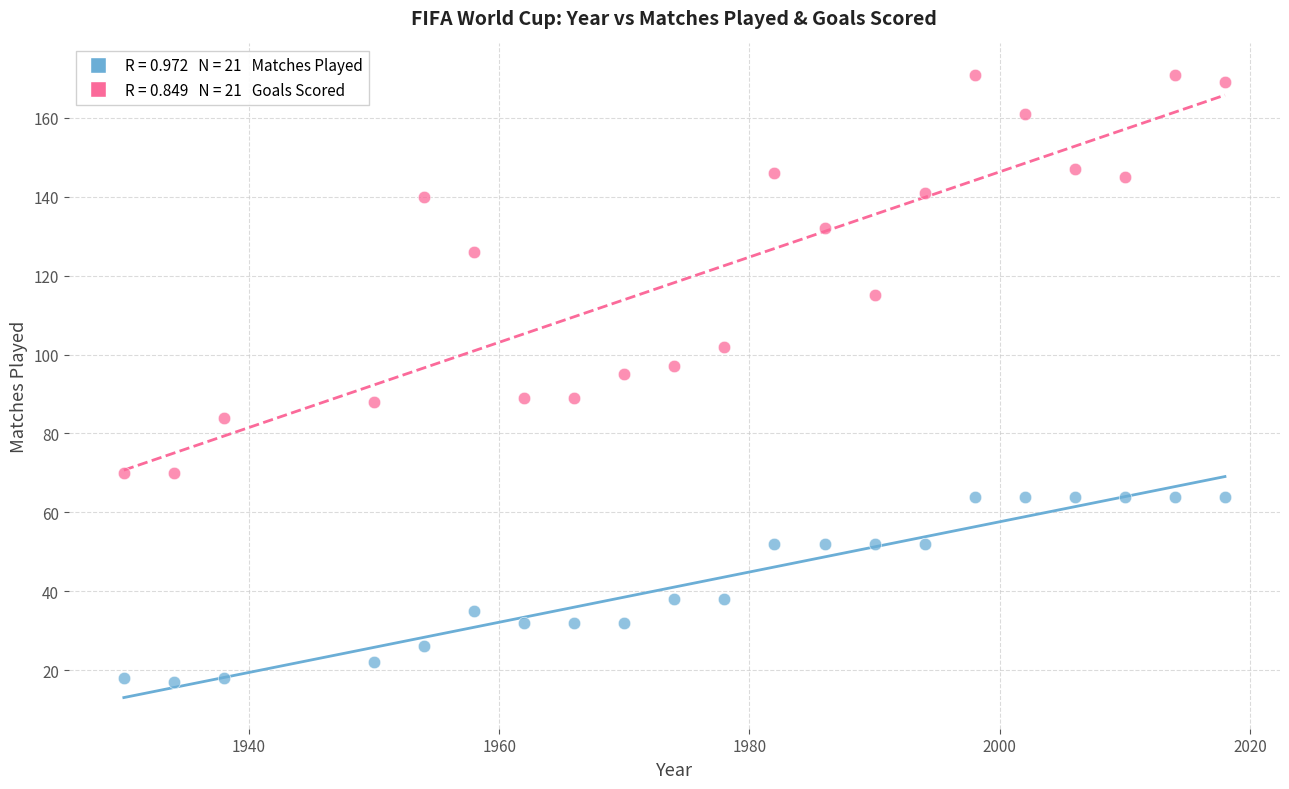

Across all data points, what is the range of Y values (max minus min)?

154